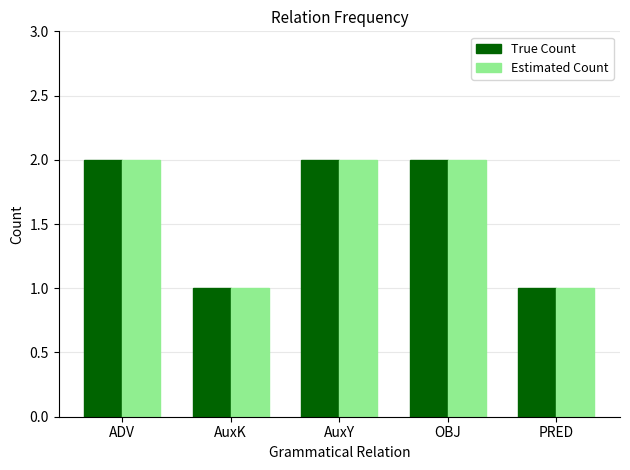

Is the value of Estimated Count at AuxK greater than the value of True Count at OBJ?

No